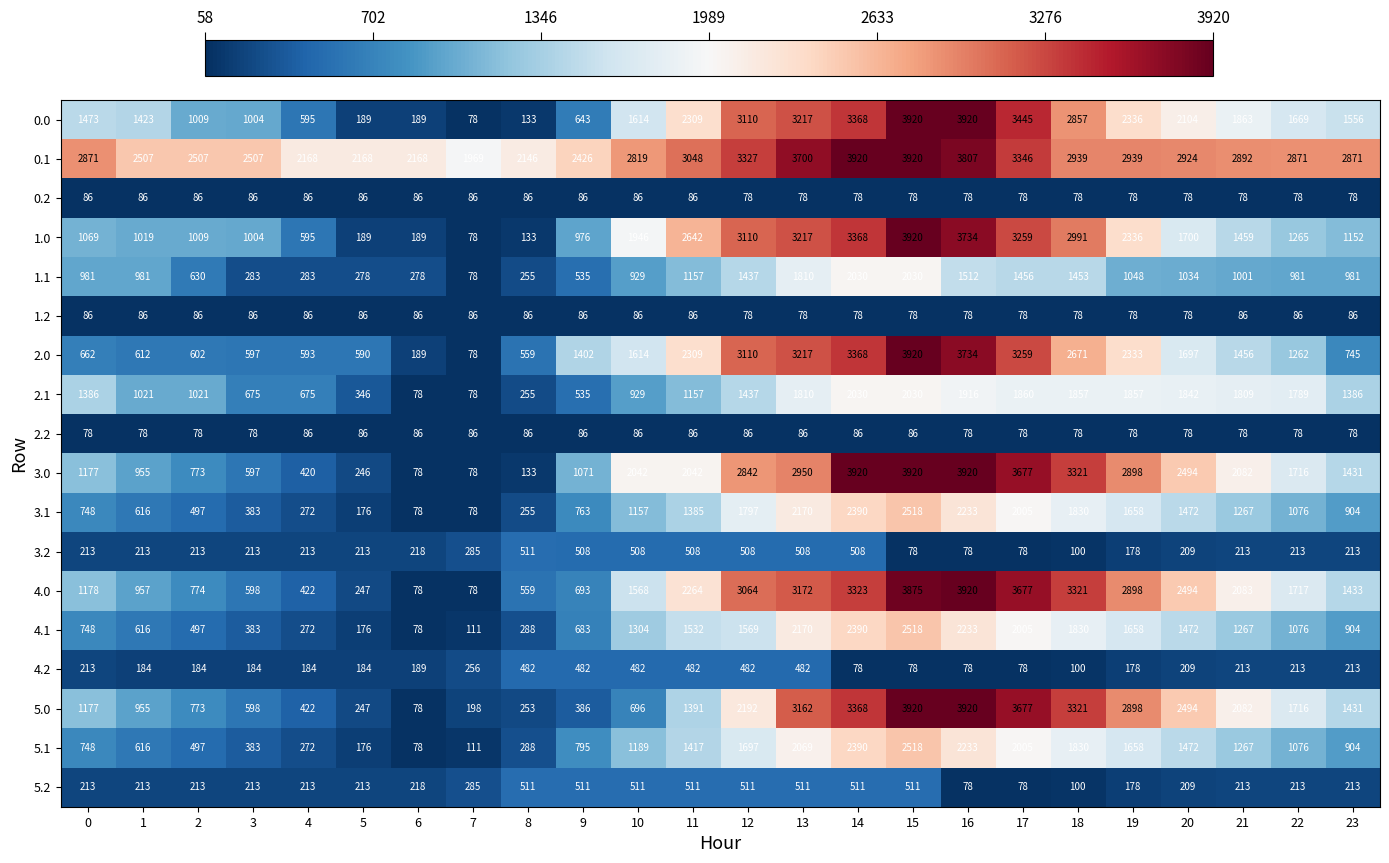

How many data points does each series have?

24